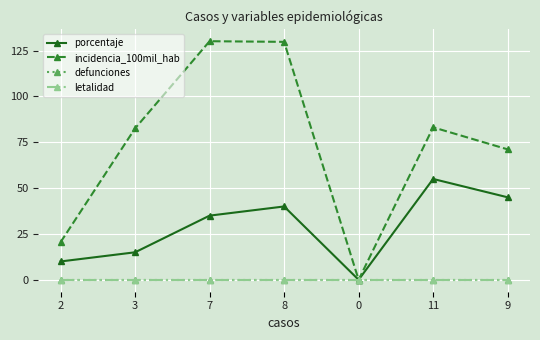

True or false: defunciones has a value of 0.0 at 9.

True